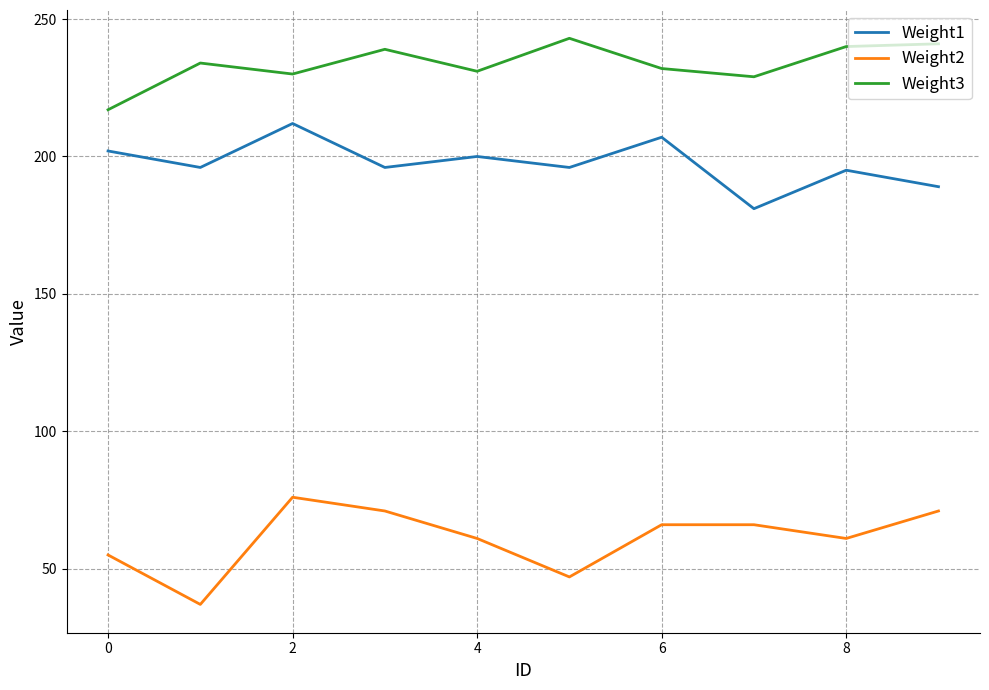

Which series has the largest total across all categories?

Weight3